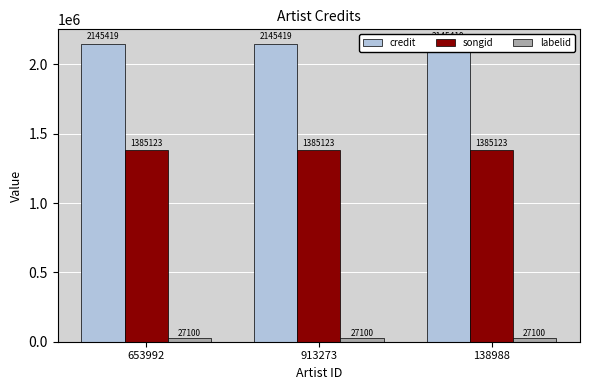

At 138988, list the series in order from largest to smallest.

credit, songid, labelid